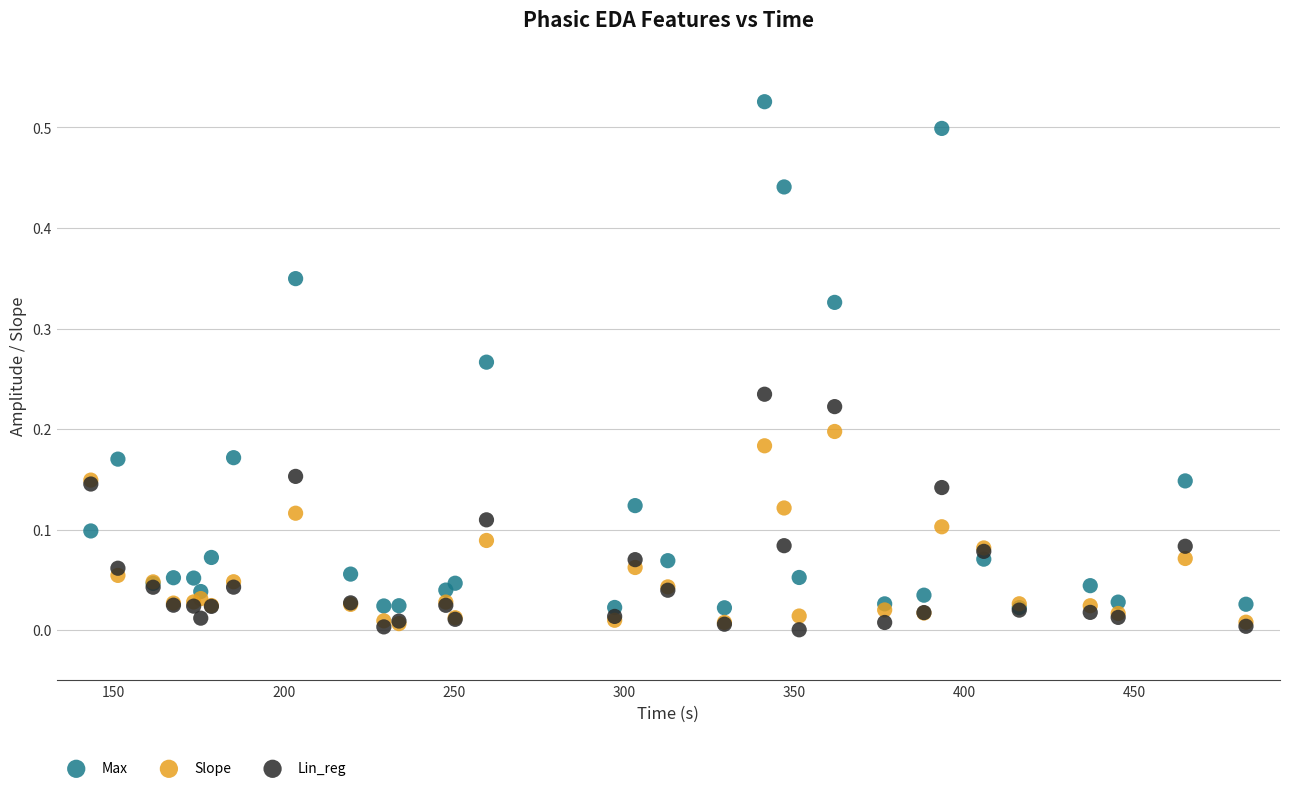

What are all the series names shown in the legend?

Max, Slope, Lin_reg